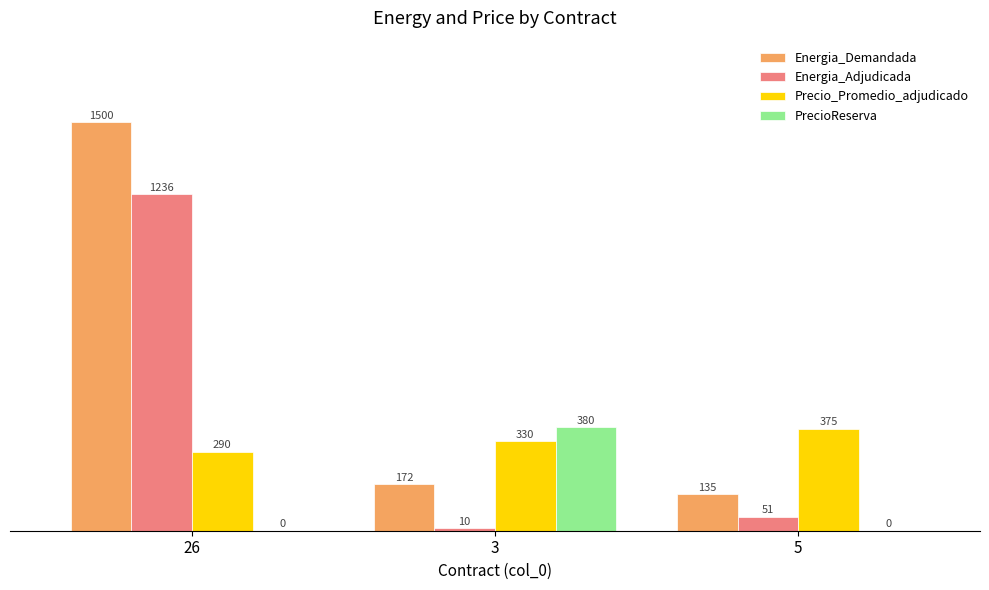

What are all the series names shown in the legend?

Energia_Demandada, Energia_Adjudicada, Precio_Promedio_adjudicado, PrecioReserva